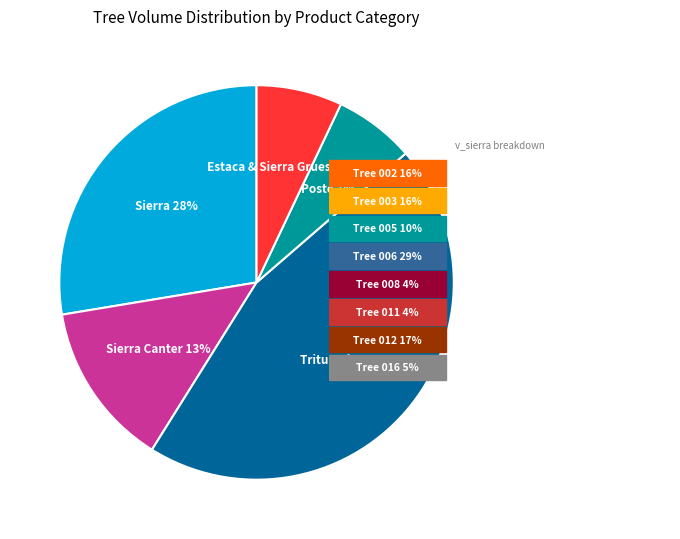

Is there a majority slice in this chart?

No